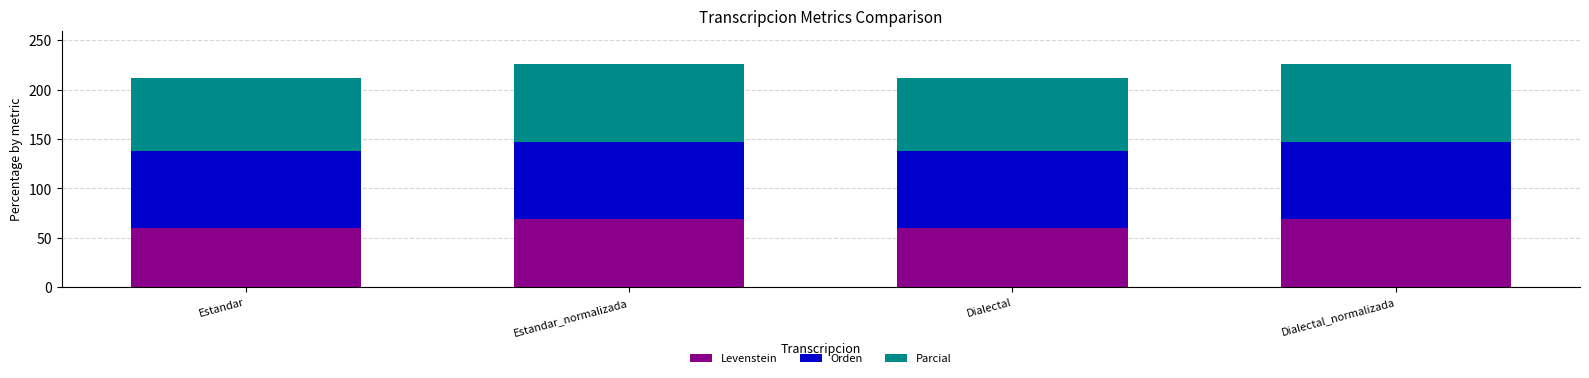

What is the minimum value for Levenstein?

59.6